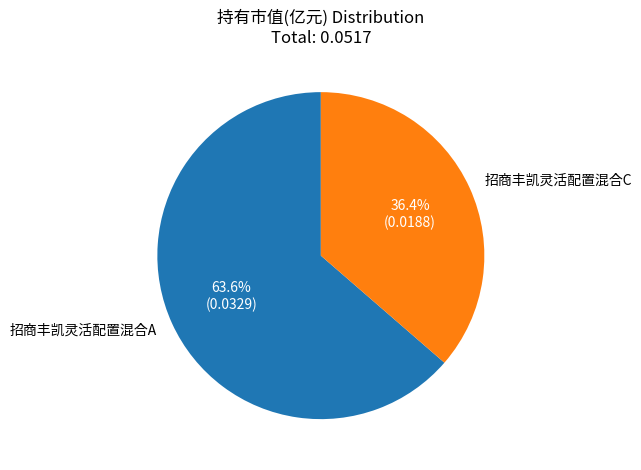

To the nearest percent, what portion does 招商丰凯灵活配置混合A represent?

64%